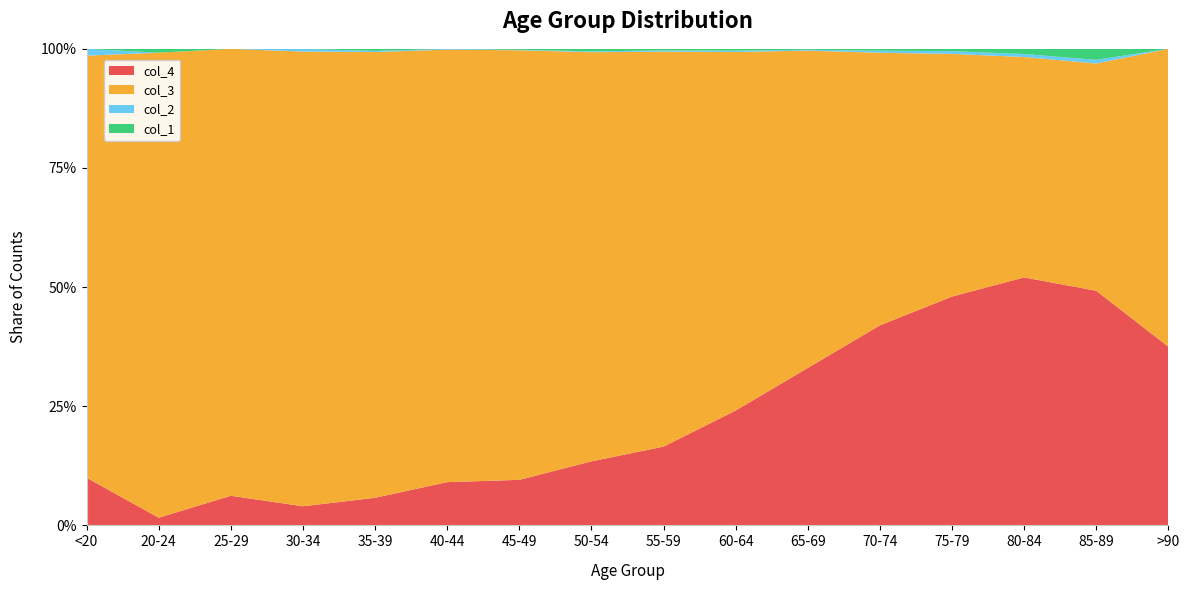

Reading right to left, what are all the values shown in this chart?

col_1: >90=0	85-89=3	80-84=7	75-79=10	70-74=13	65-69=6	60-64=11	55-59=8	50-54=9	45-49=2	40-44=0	35-39=2	30-34=0	25-29=0	20-24=1	<20=0
col_2: >90=0	85-89=1	80-84=4	75-79=12	70-74=14	65-69=6	60-64=8	55-59=6	50-54=3	45-49=1	40-44=1	35-39=1	30-34=2	25-29=0	20-24=0	<20=1
col_3: >90=15	85-89=62	80-84=296	75-79=1053	70-74=1882	65-69=2130	60-64=2151	55-59=1965	50-54=1450	45-49=915	40-44=530	35-39=420	30-34=333	25-29=196	20-24=121	<20=62
col_4: >90=9	85-89=64	80-84=333	75-79=993	70-74=1381	65-69=1057	60-64=689	55-59=392	50-54=227	45-49=97	40-44=53	35-39=26	30-34=14	25-29=13	20-24=2	<20=7